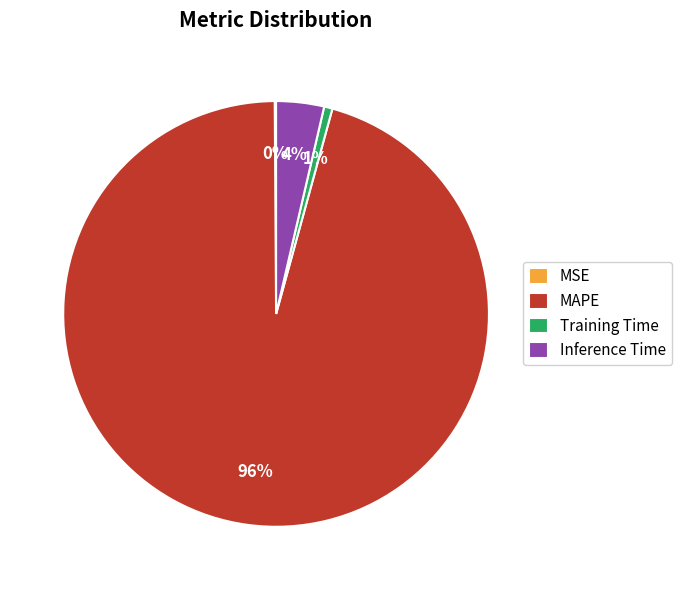

To the nearest percent, what portion does Training Time represent?

1%